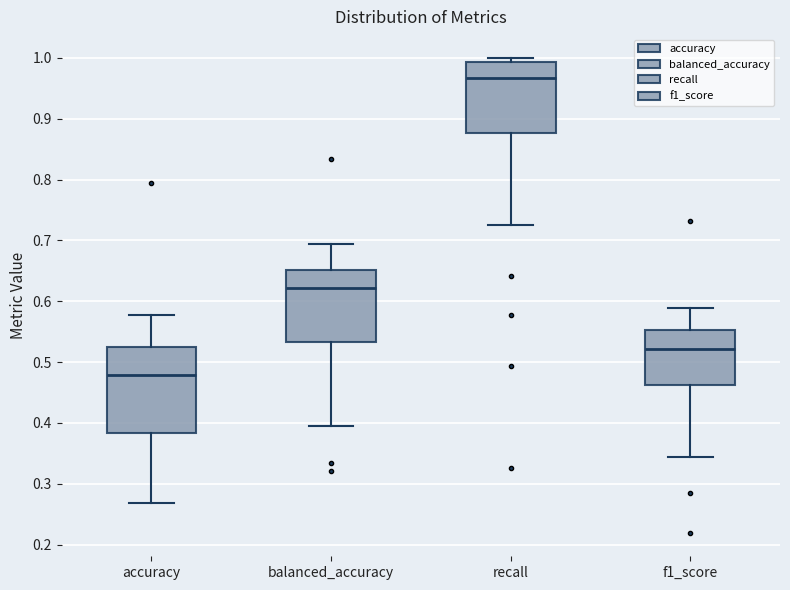

Comparing the boxes themselves (not the whiskers), which one is the tallest?

accuracy